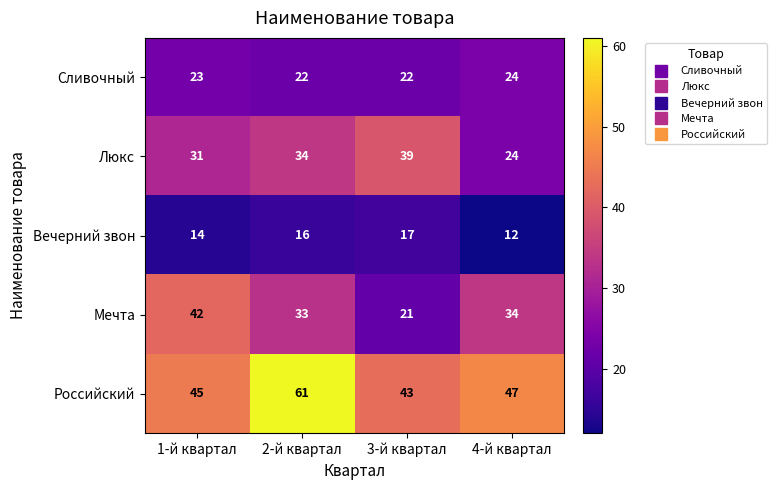

Reading left to right, what are all the values shown in this chart?

Сливочный: 23	22	22	24
Люкс: 31	34	39	24
Вечерний звон: 14	16	17	12
Мечта: 42	33	21	34
Российский: 45	61	43	47